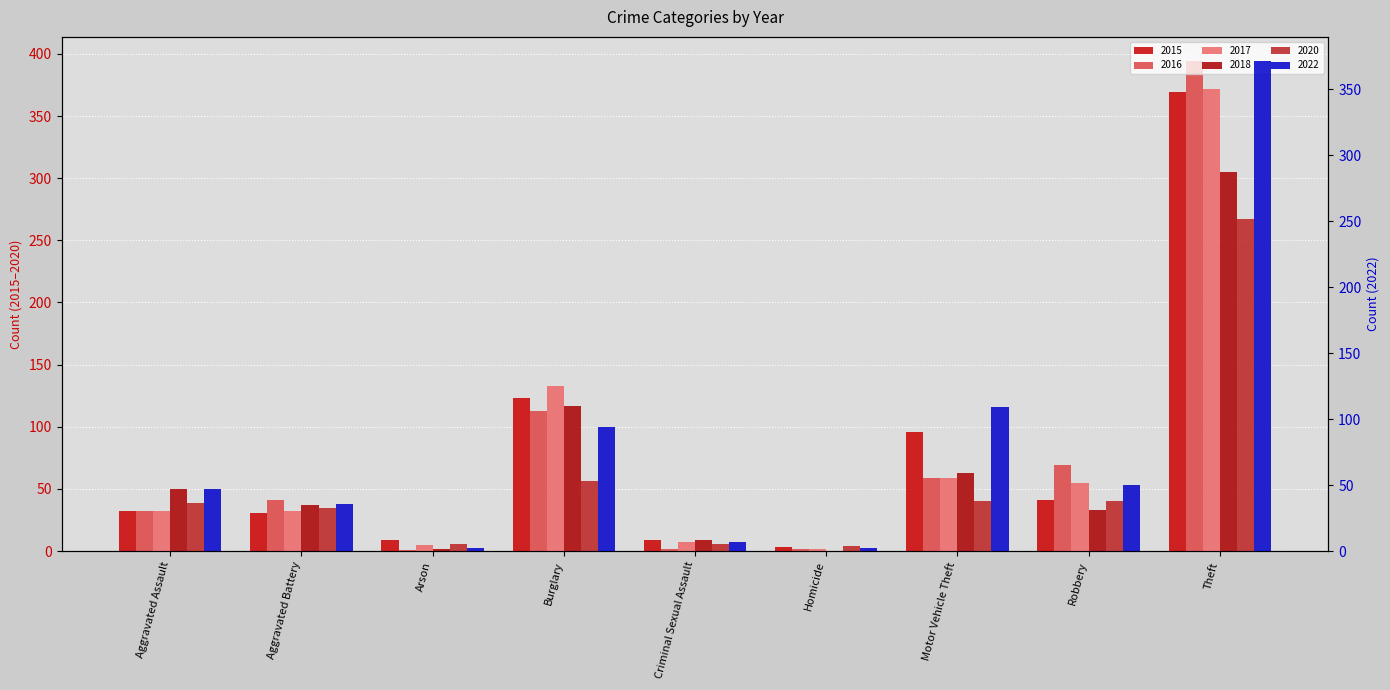

What is the maximum value shown in the chart?

394